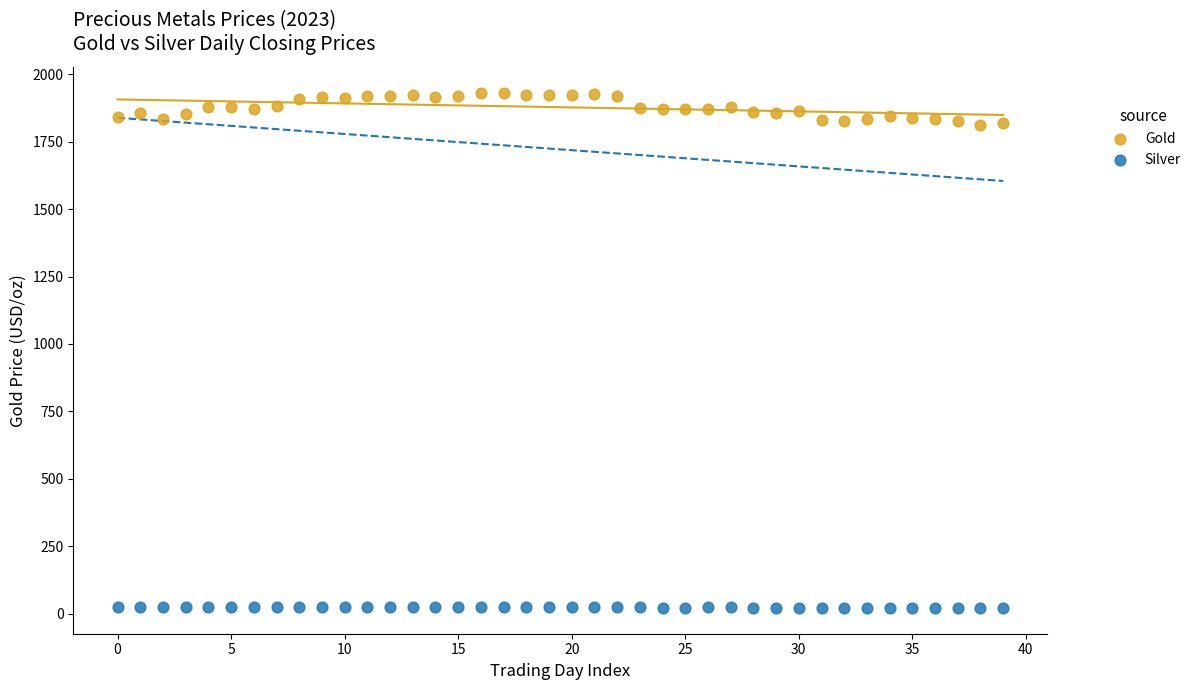

Which series contains the highest Y value?

Gold